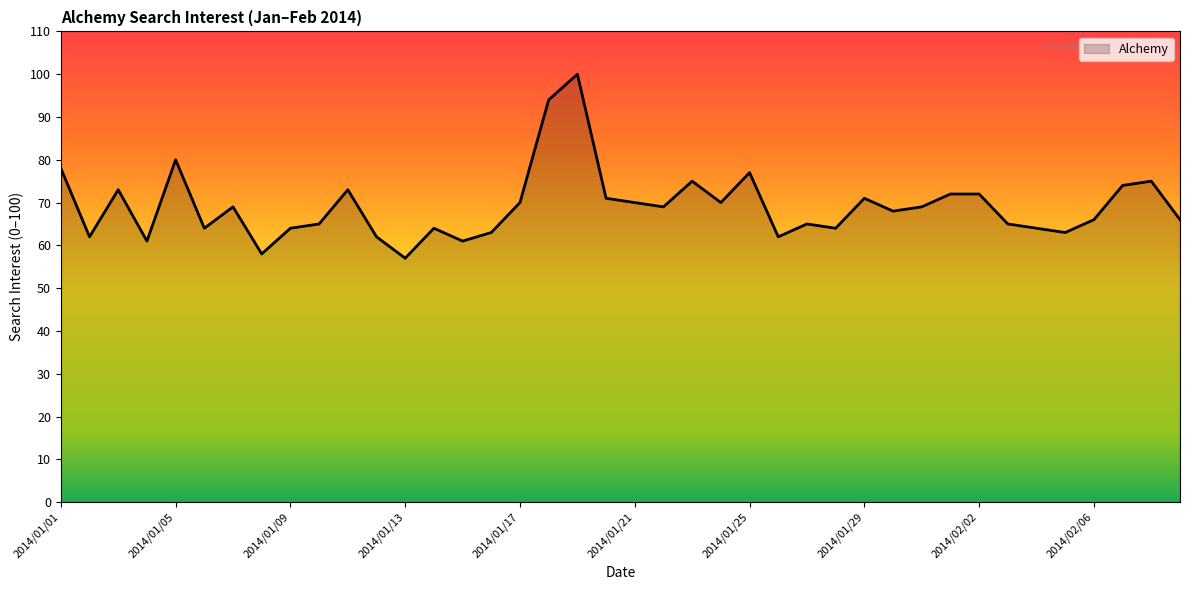

What is the smallest value displayed?

57